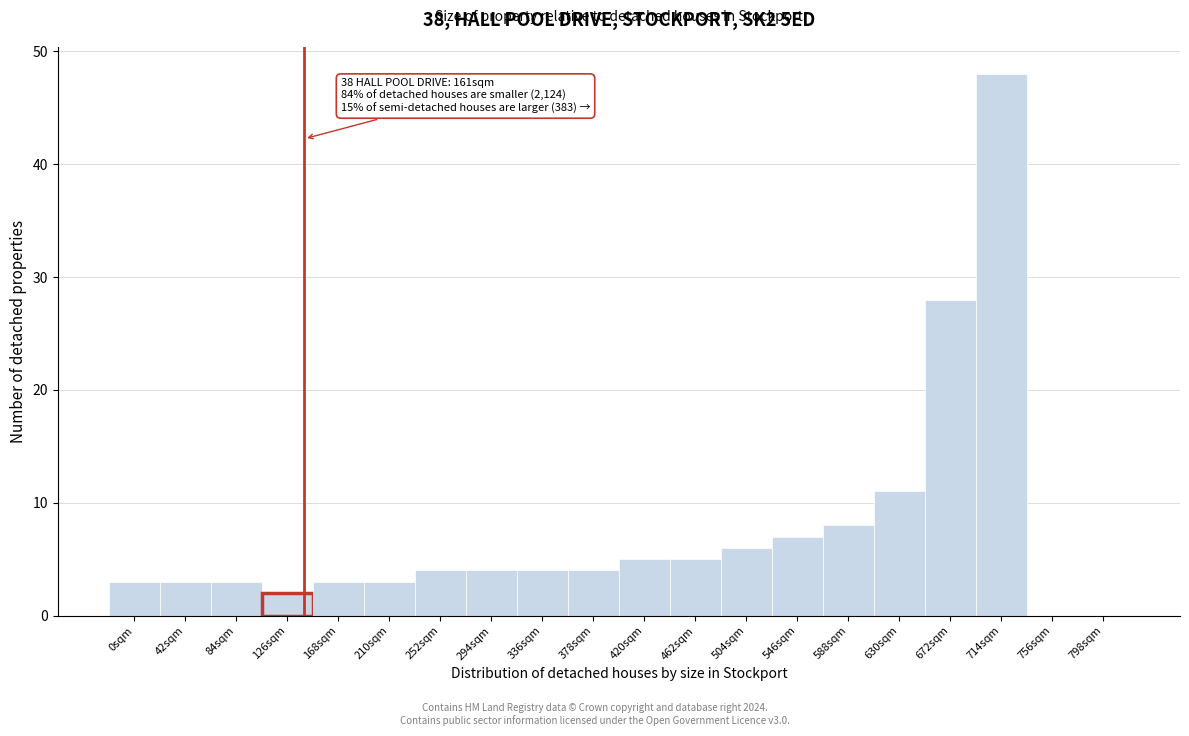

Reading left to right, transcribe all the data shown in this chart.

0sqm=3	42sqm=3	84sqm=3	126sqm=2	168sqm=3	210sqm=3	252sqm=4	294sqm=4	336sqm=4	378sqm=4	420sqm=5	462sqm=5	504sqm=6	546sqm=7	588sqm=8	630sqm=11	672sqm=28	714sqm=48	756sqm=0	798sqm=0